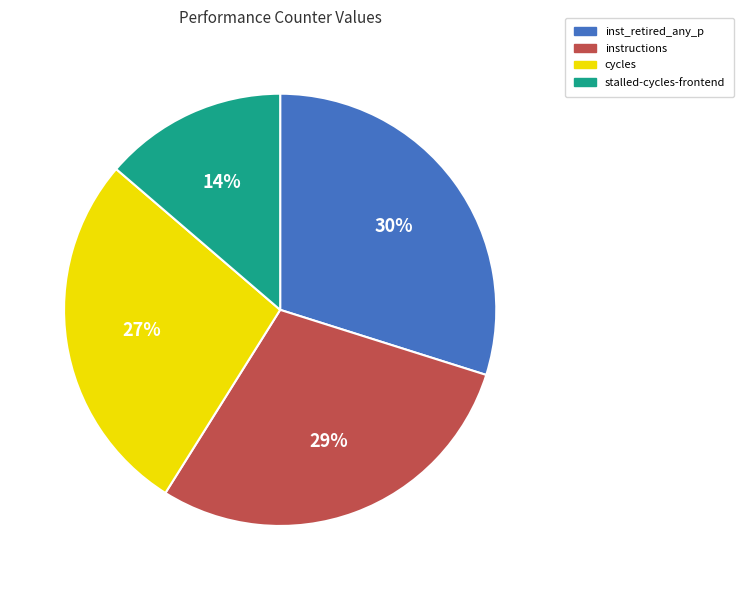

Rank the categories by value from lowest to highest.

stalled-cycles-frontend, cycles, instructions, inst_retired_any_p